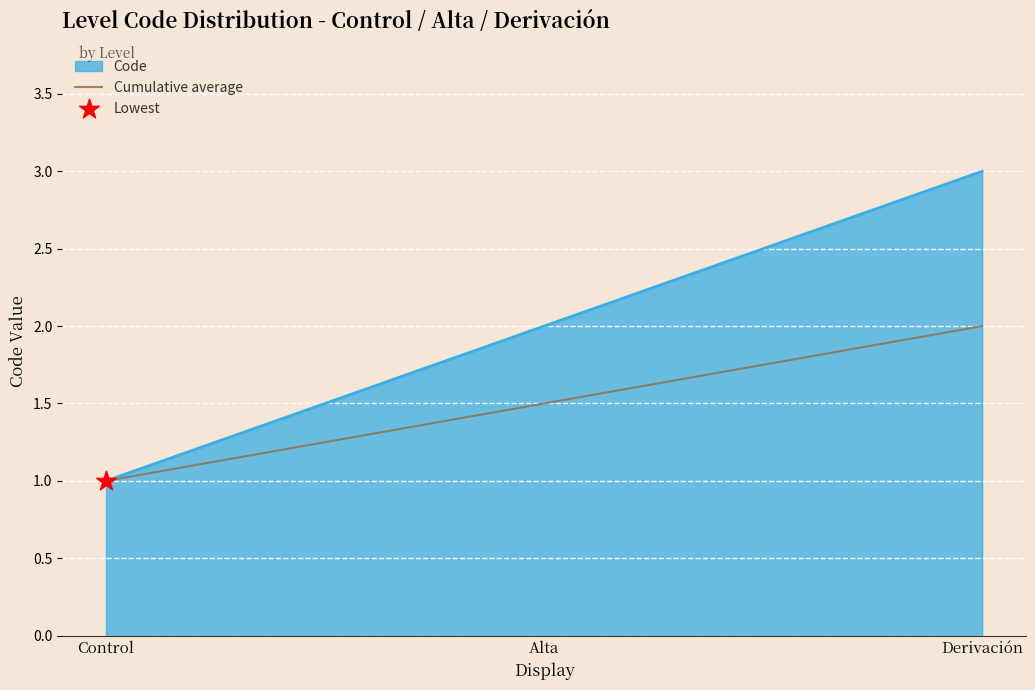

Which series has the largest range (max minus min)?

Code